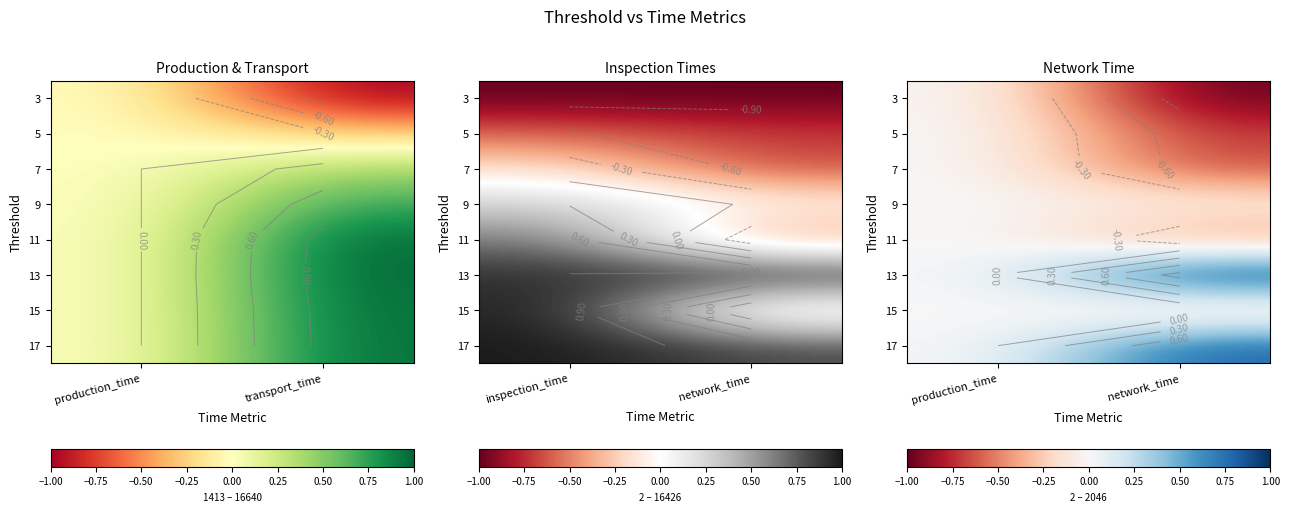

At network_time, list the series in order from largest to smallest.

13, 17, 9, 15, 11, 7, 5, 3